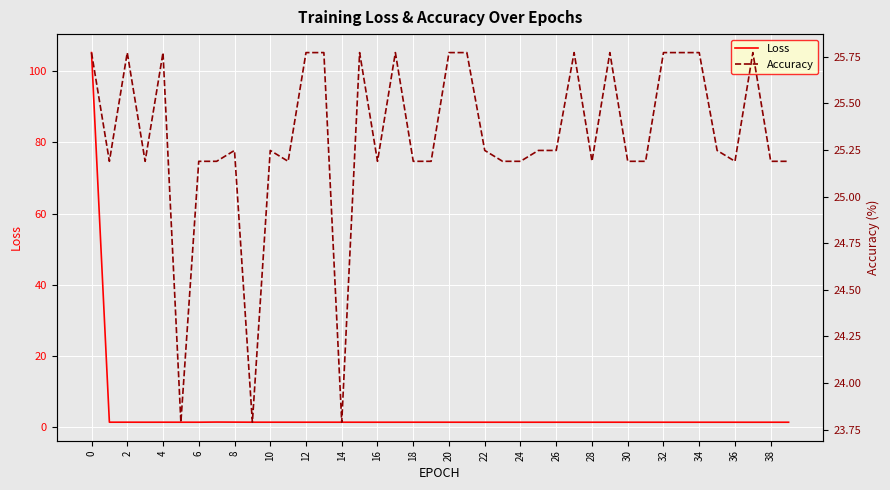

What is the maximum value for Loss?

105.2